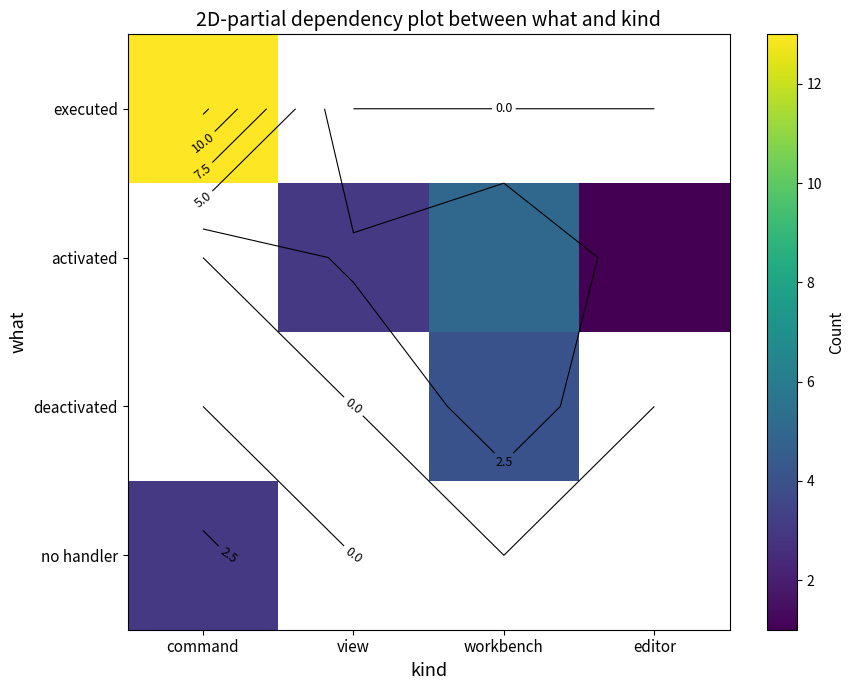

What is the lowest value of the no handler series?

3.0